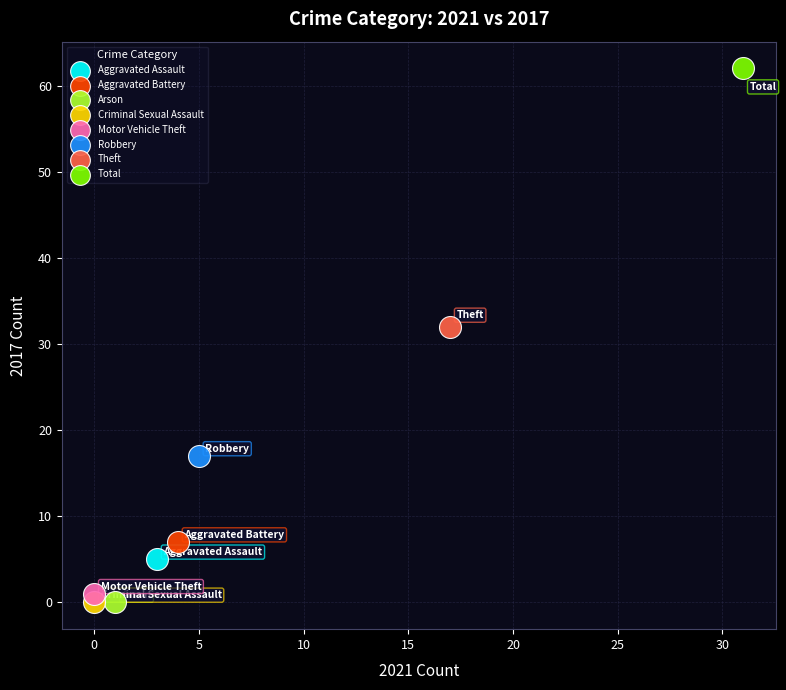

Which series reaches the maximum Y coordinate?

Total